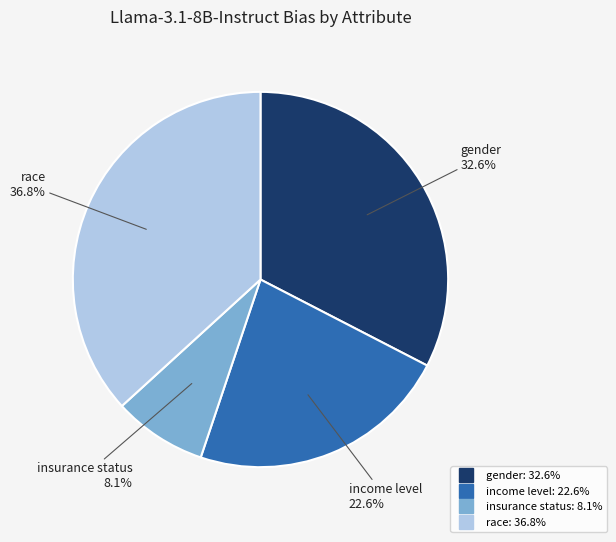

To the nearest percent, what is the difference between the largest and smallest slice percentages?

29%